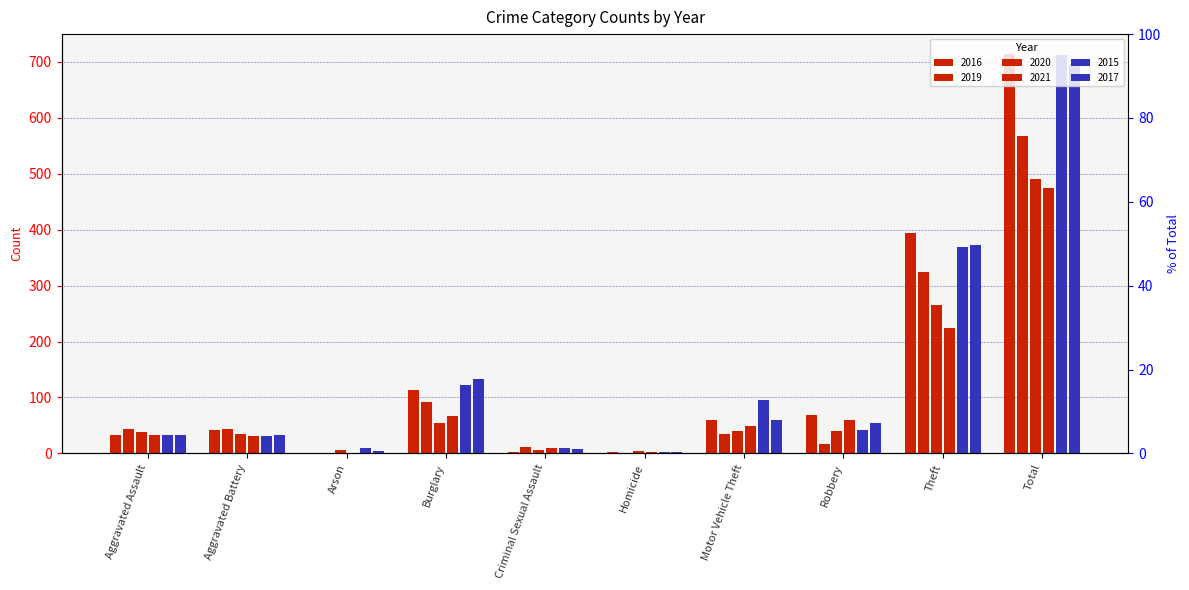

What is the total value across all series at Burglary?

583